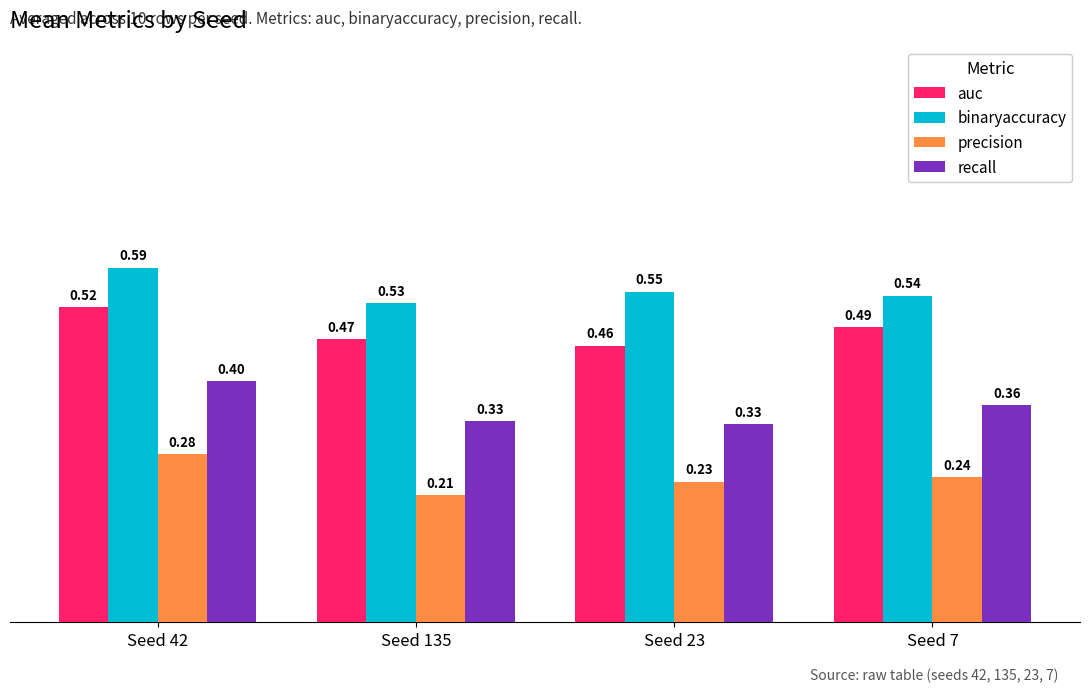

What is the sum of the auc values at Seed 7 and Seed 42?

1.0